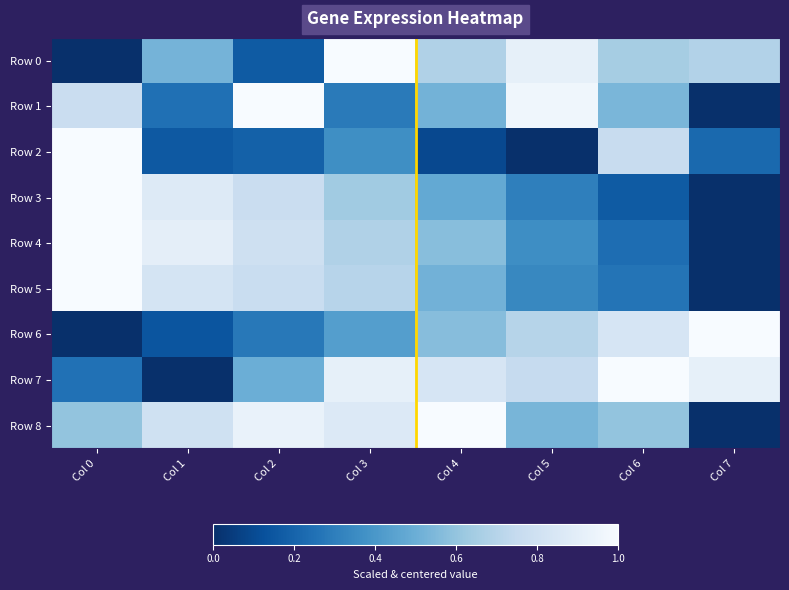

Which series has the largest range (max minus min)?

Row 0